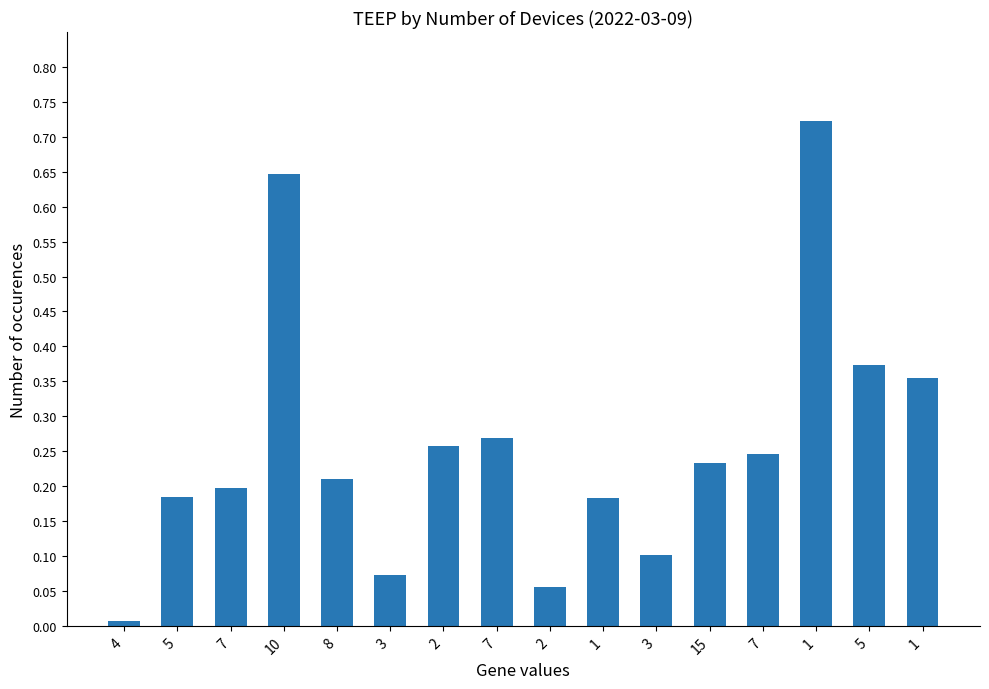

Does the chart contain stacked bars?

No